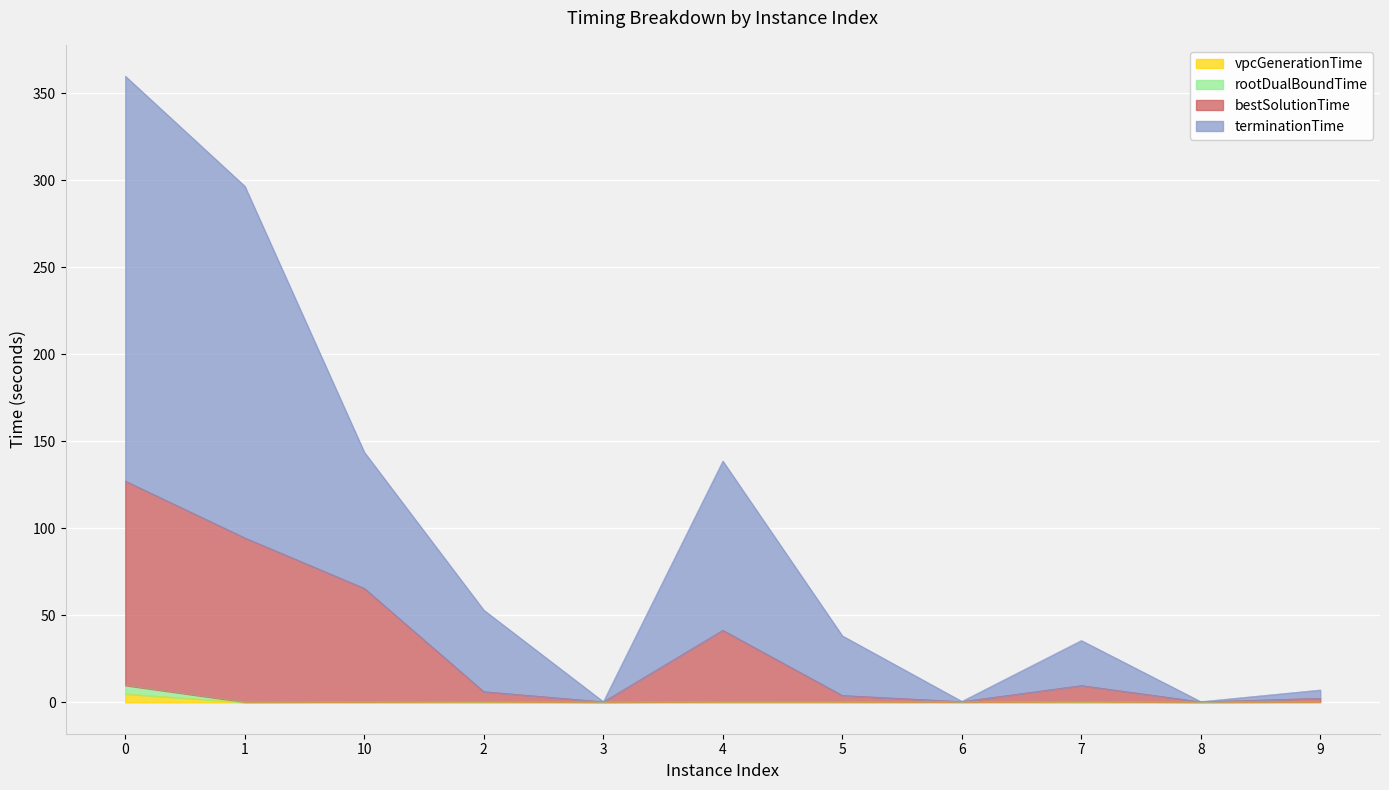

The value of rootDualBoundTime at 9 is 0.4. True or false?

True